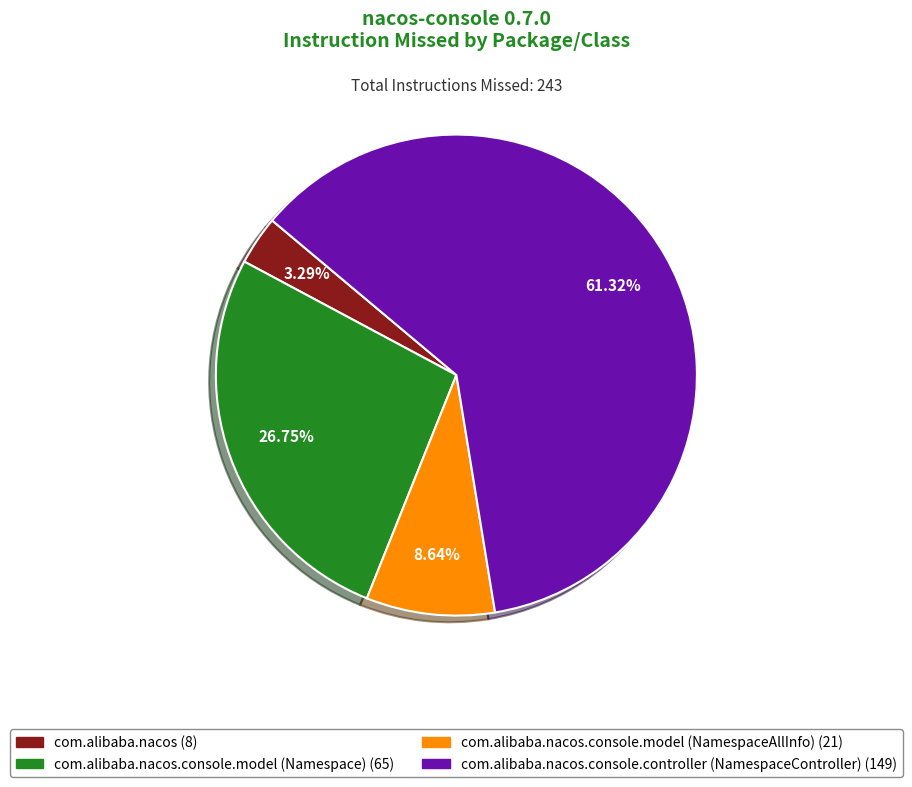

Count the number of slices in the pie.

4